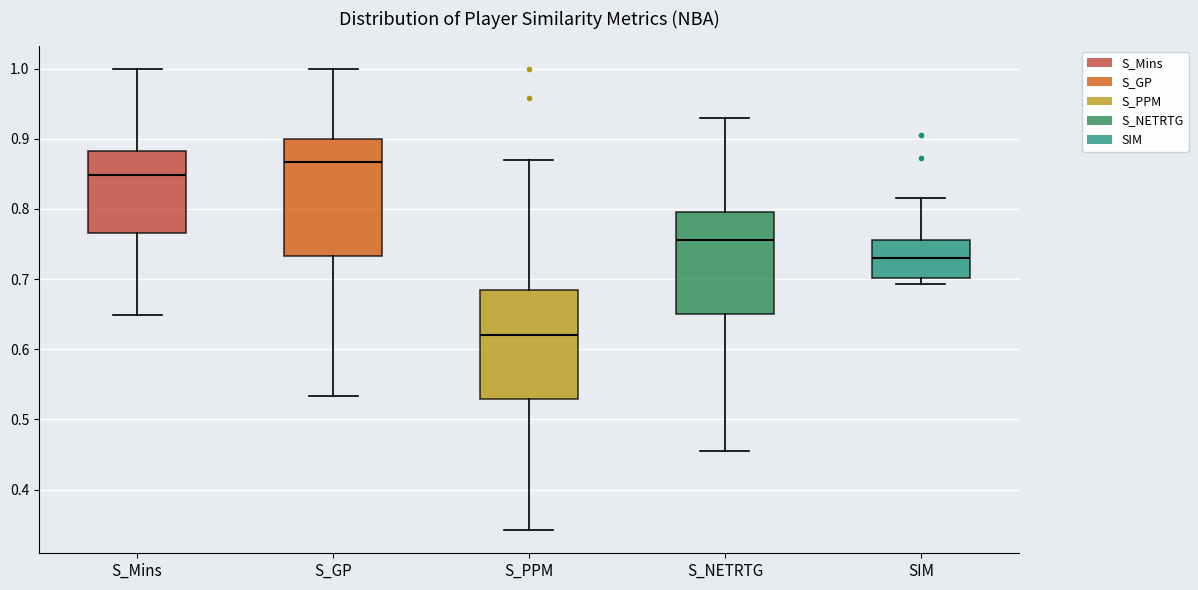

Which box's median line is the highest?

S_GP